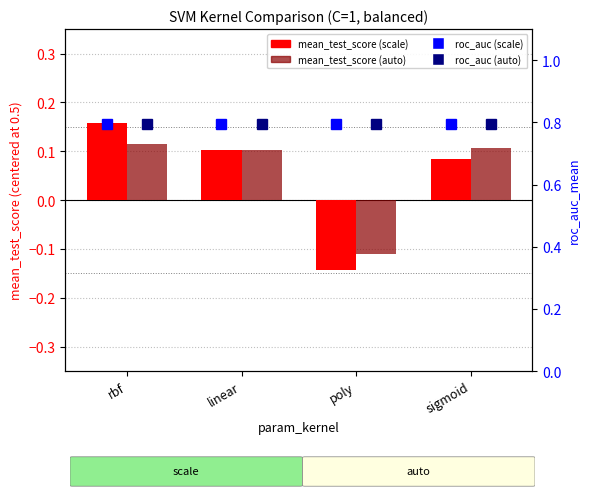

At which label does mean_test_score (auto) first exceed 0?

rbf